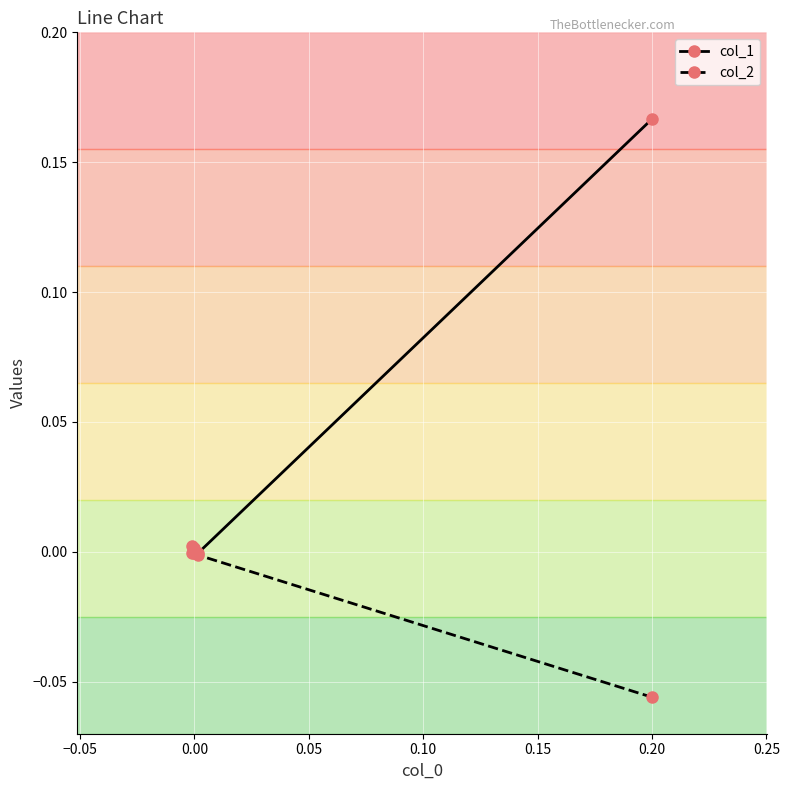

Which series has the largest total across all categories?

col_1